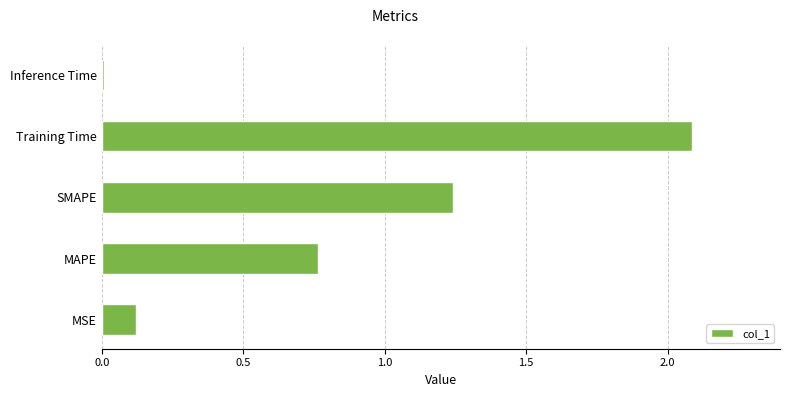

The chart shows a value of 0.1 at MSE. True or false?

True